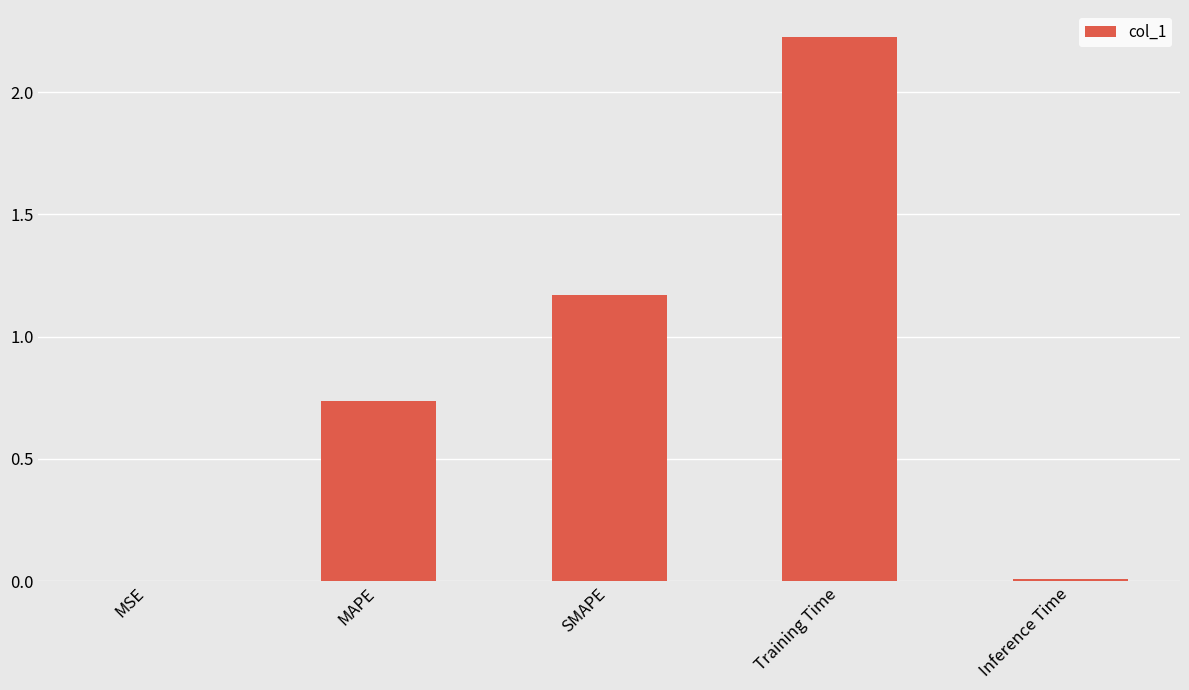

At which label is the value closest to 1?

SMAPE